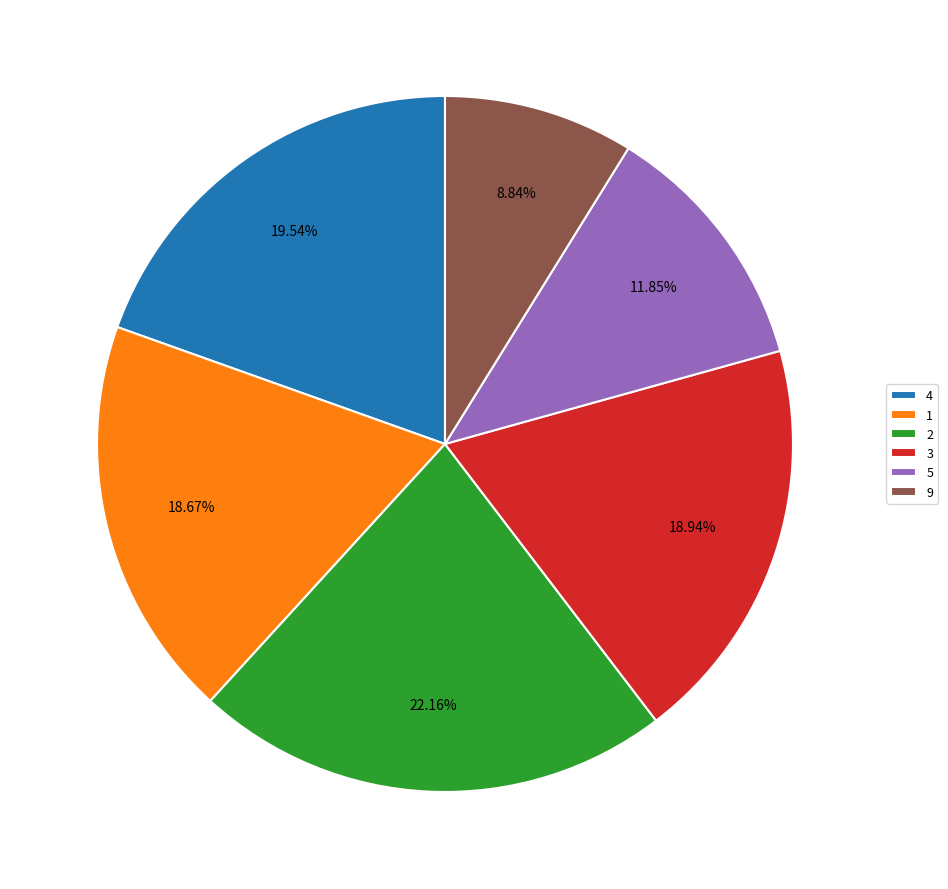

Is there a majority slice in this chart?

No